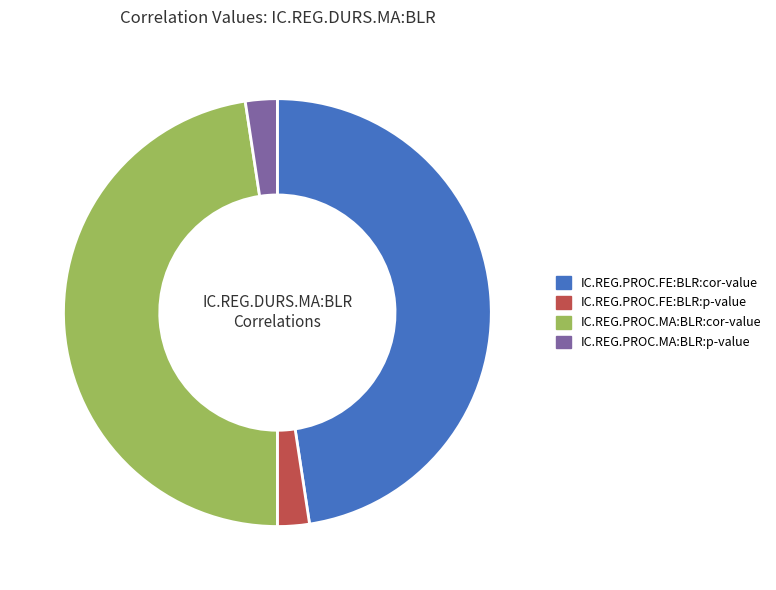

How many slices are in this pie chart?

4